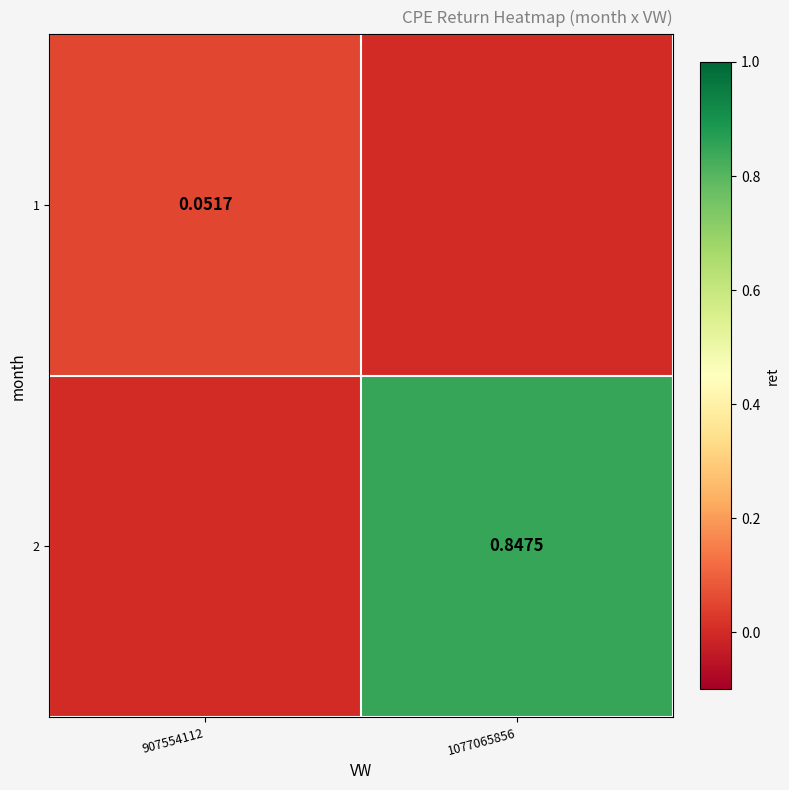

What is the spread (max minus min) of values at 907554112?

0.1